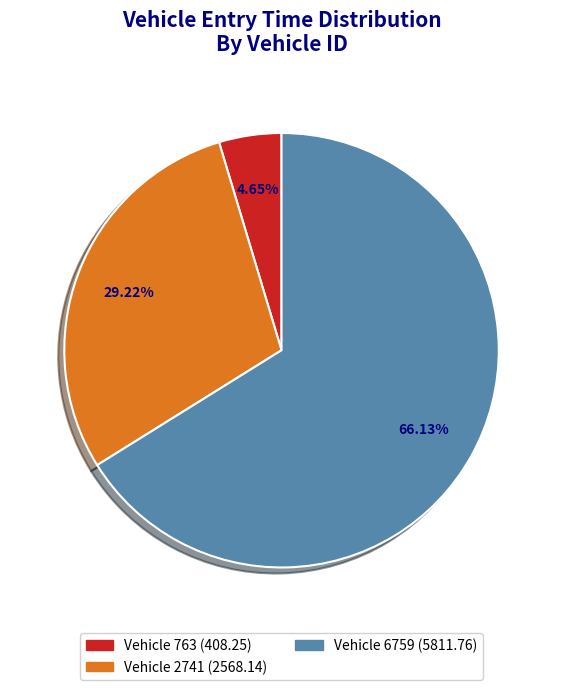

Is there any slice that represents more than half of the pie?

Yes